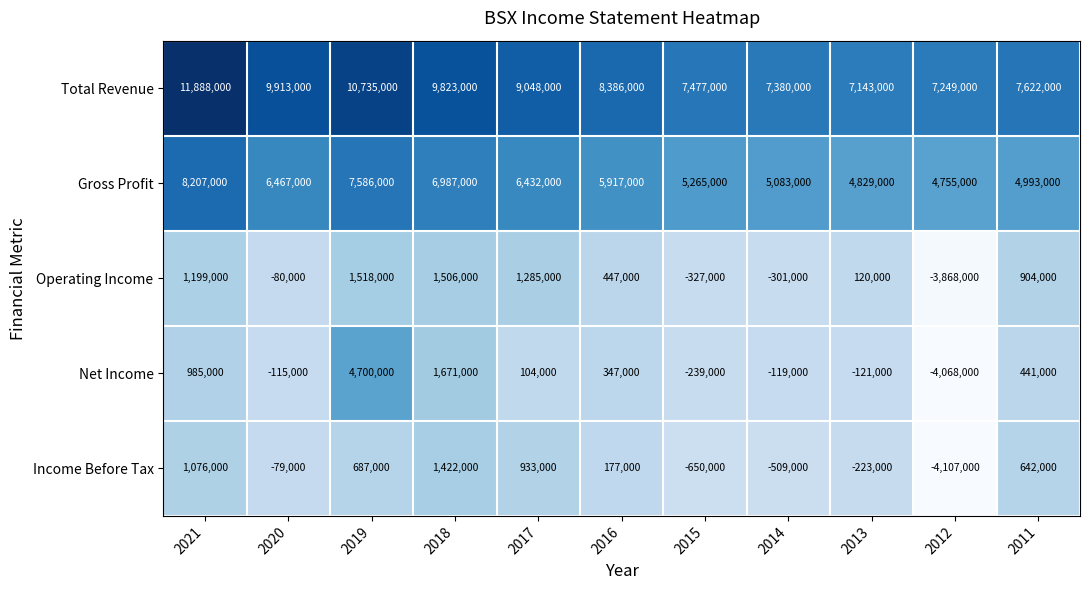

What is the difference between the Gross Profit values at 2015 and 2020?

1202000